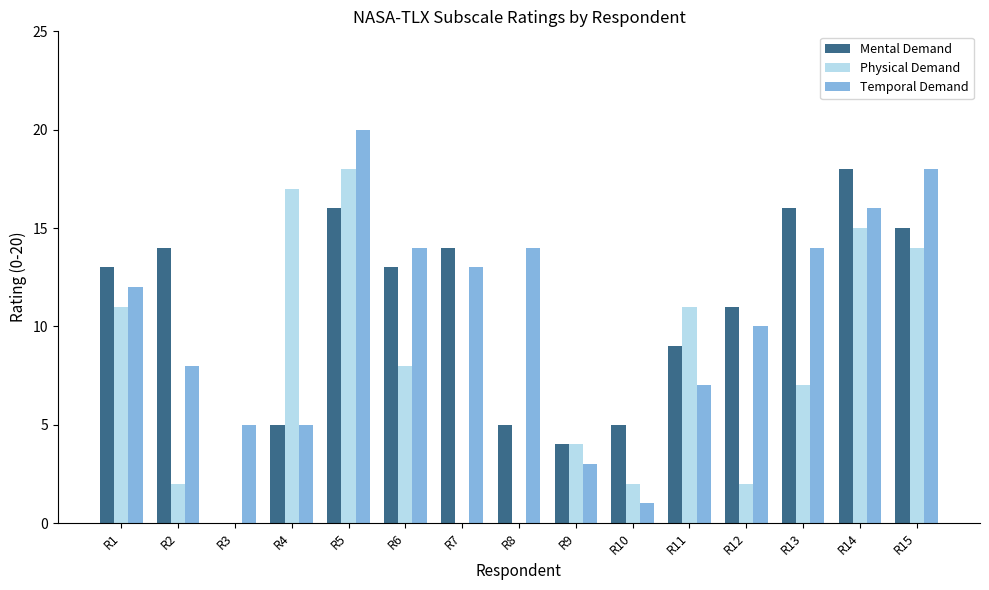

Are the bars horizontal?

No